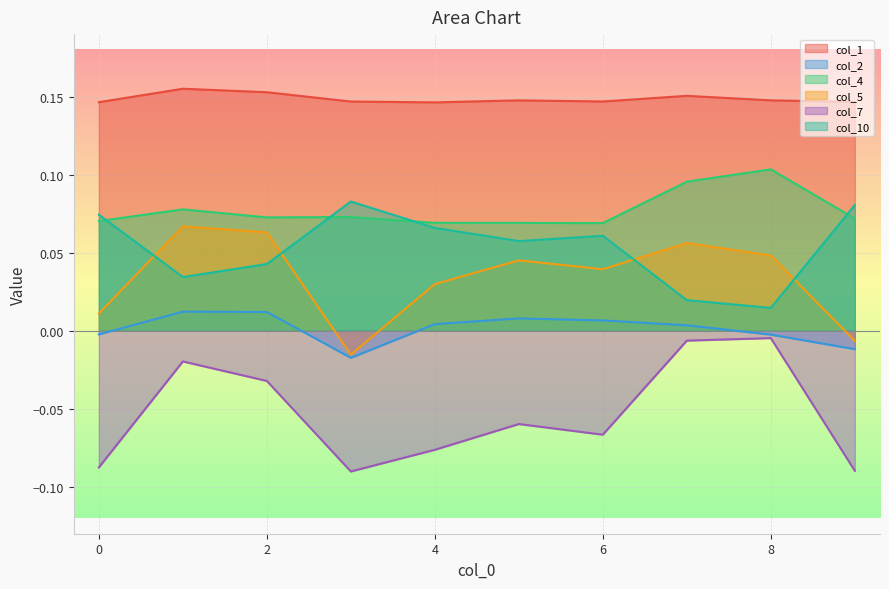

True or false: col_5 and col_10 intersect in this chart.

True